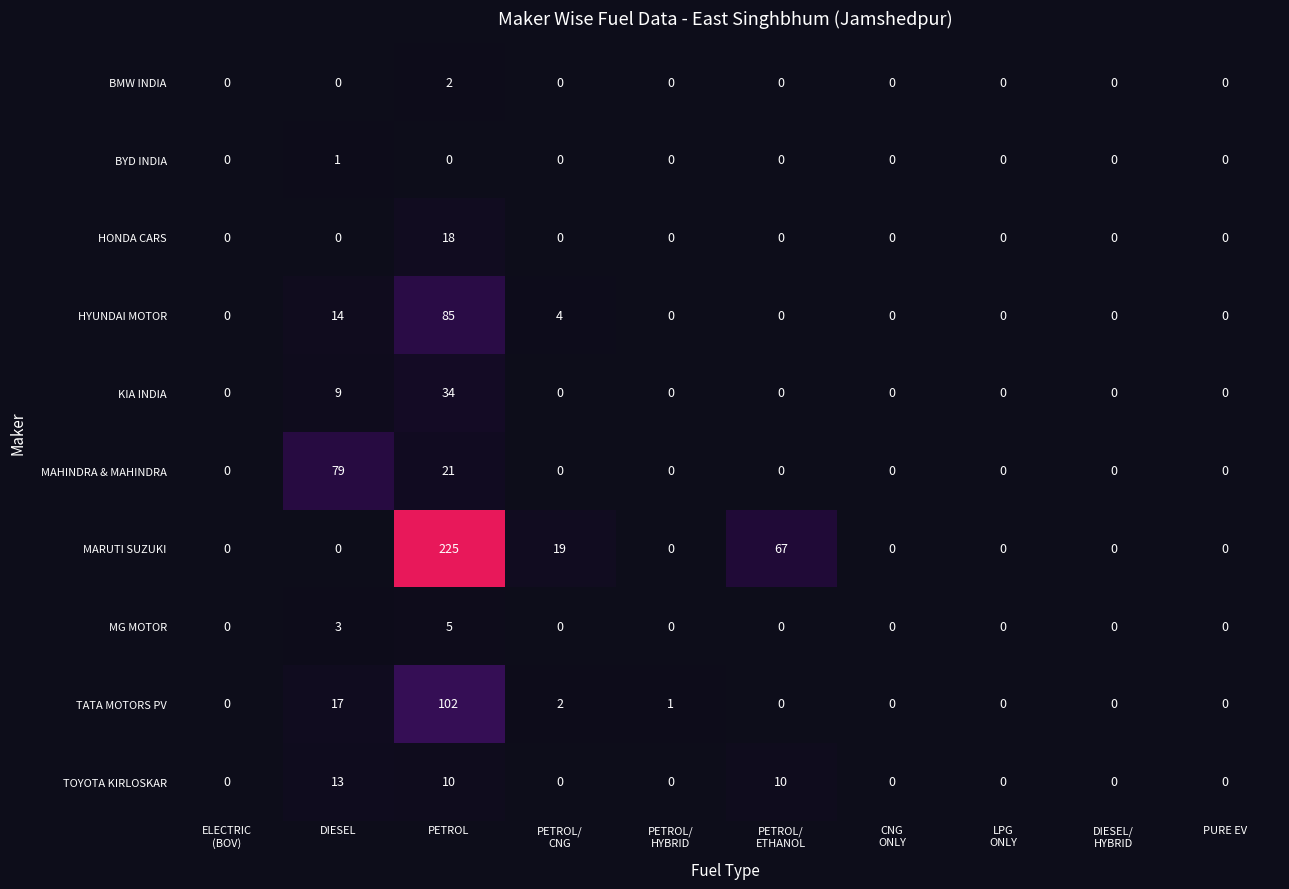

At which category is the sum across all series the highest?

PETROL